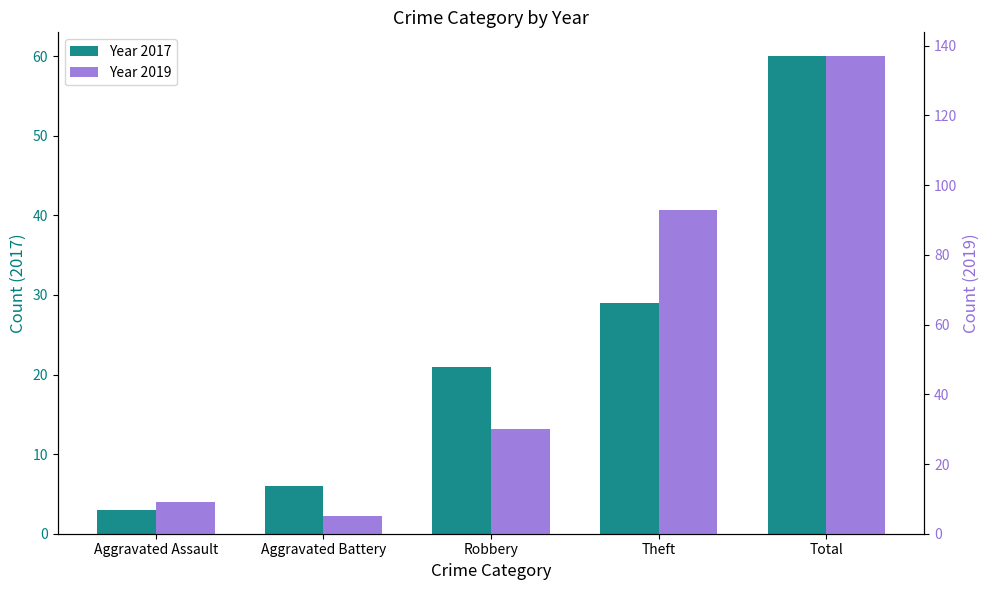

Which series has the widest spread of values?

Year 2019